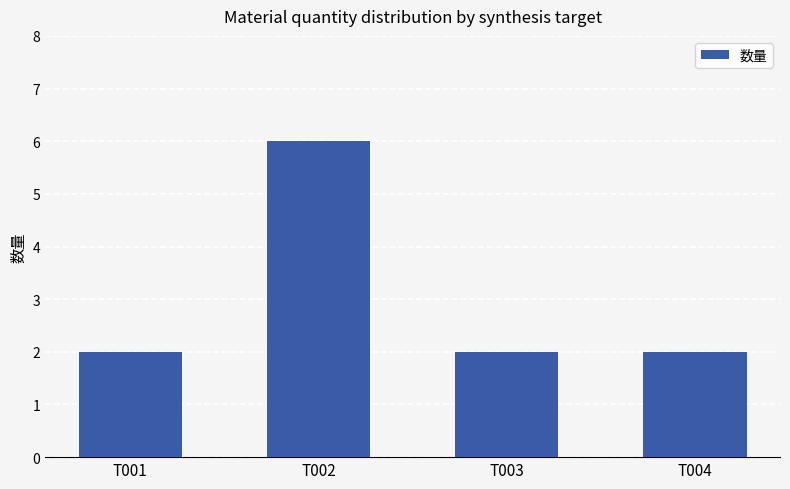

Count the values in the range 2 to 6.

4